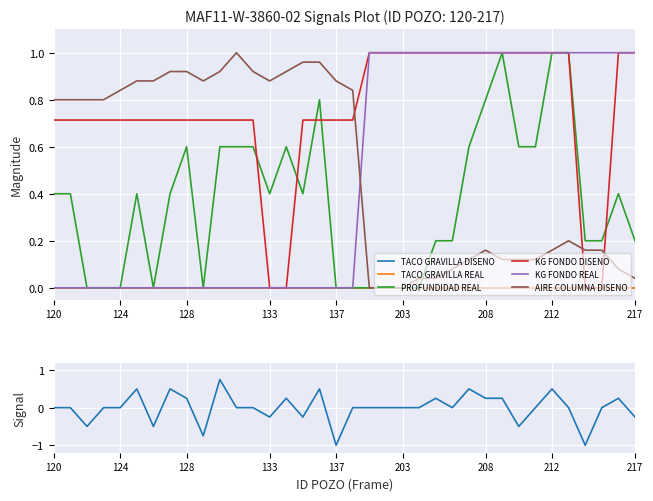

What is the difference between the maximum and minimum values in the PROFUNDIDAD REAL series?

1.0